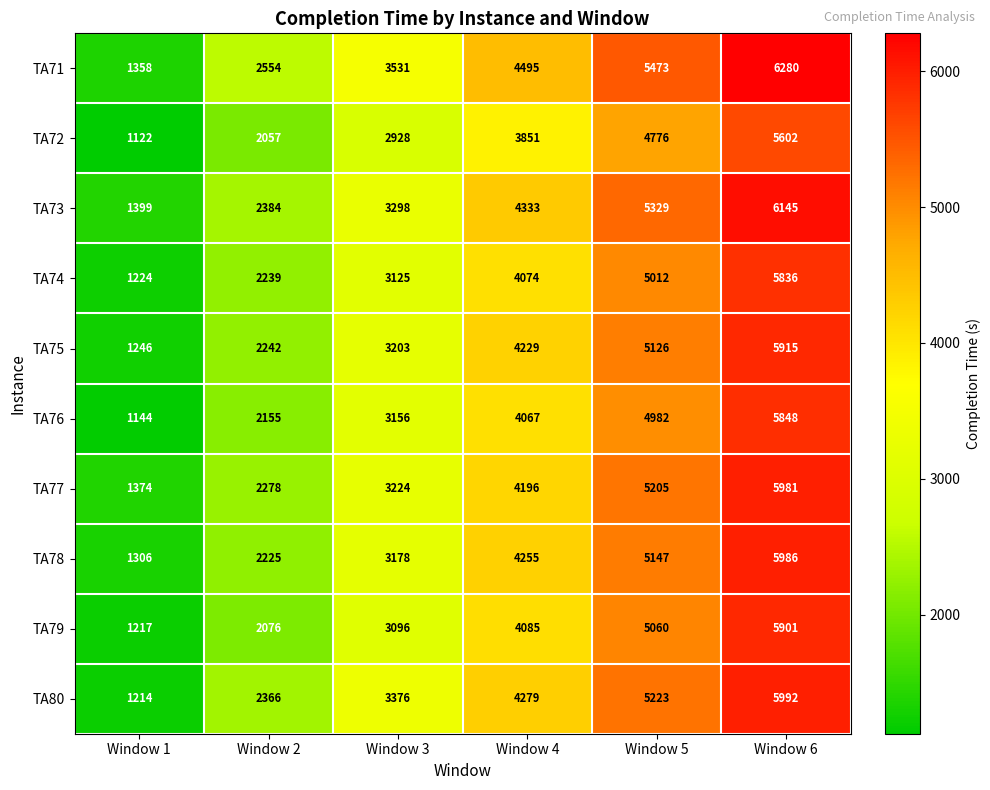

How many data points in TA75 are less than 4229?

3